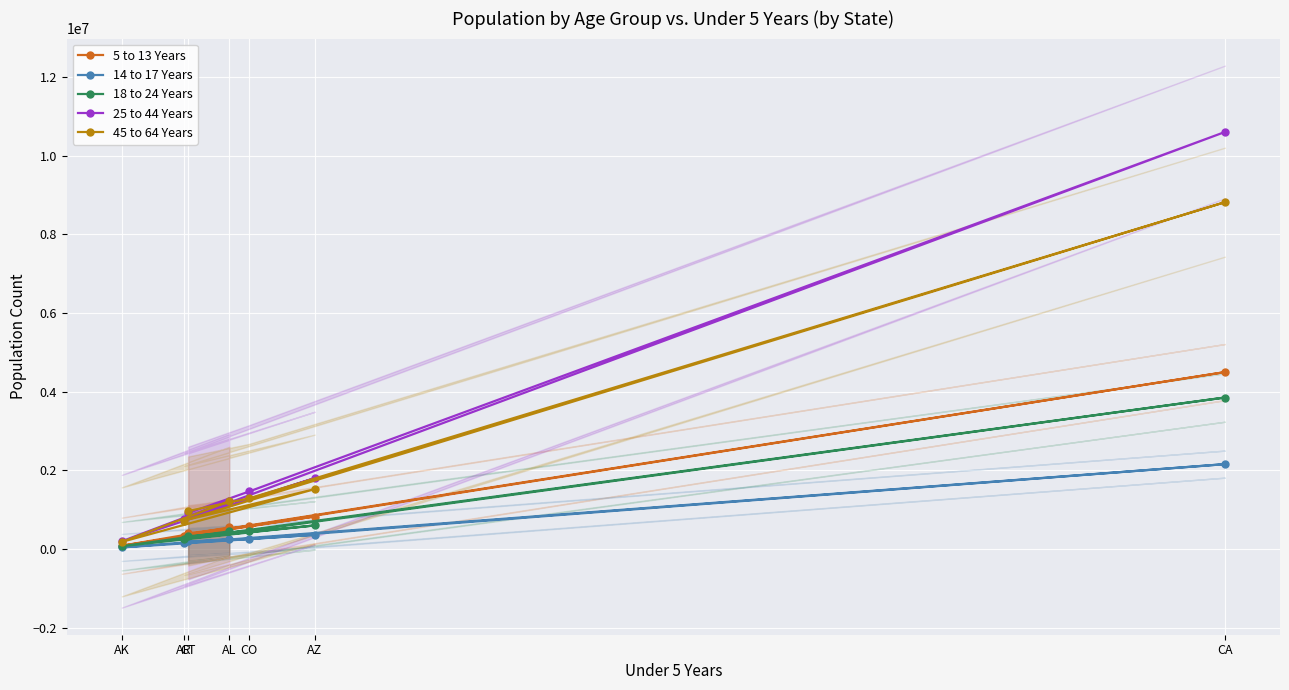

What is the minimum value shown in the chart?

42153